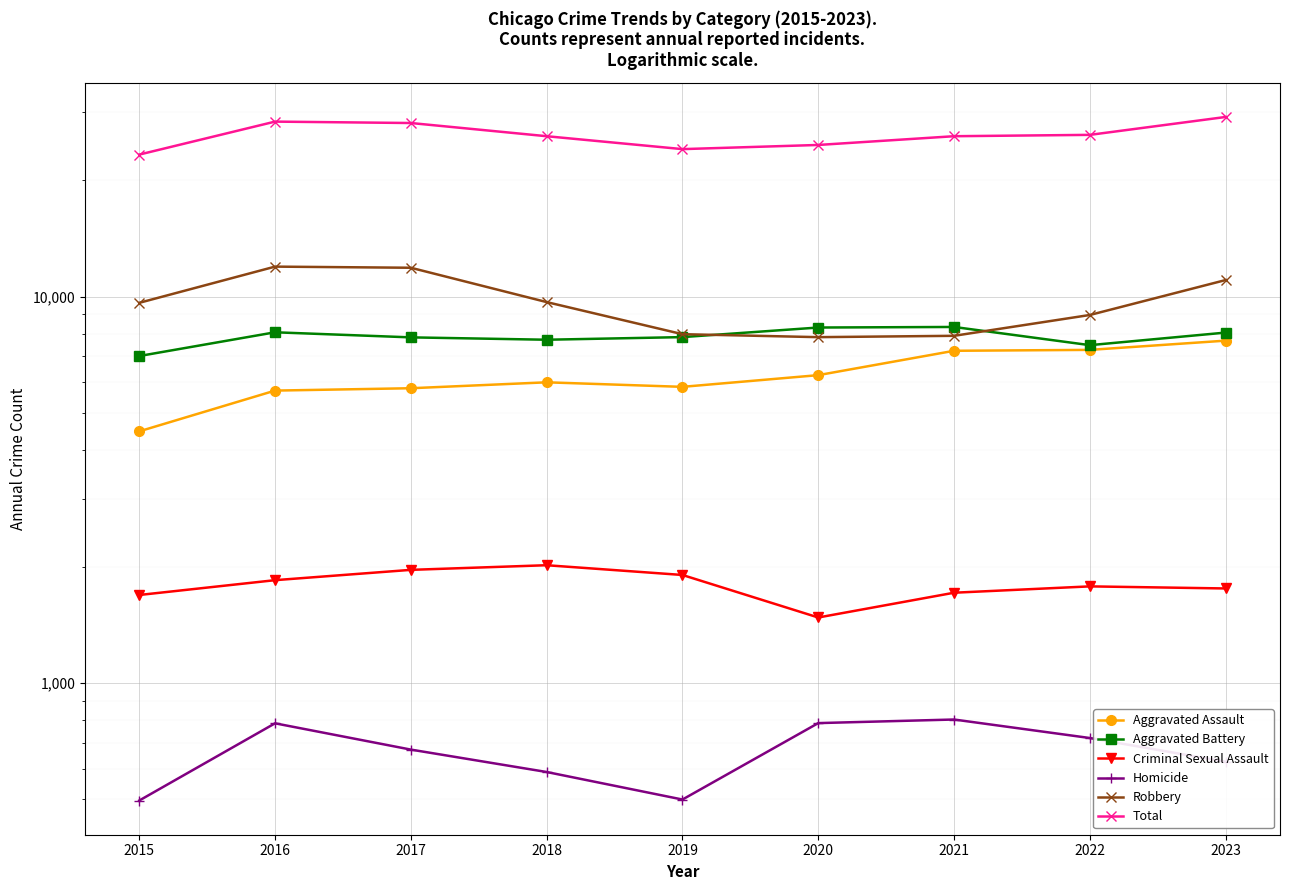

Where is the first local maximum for Criminal Sexual Assault?

2018